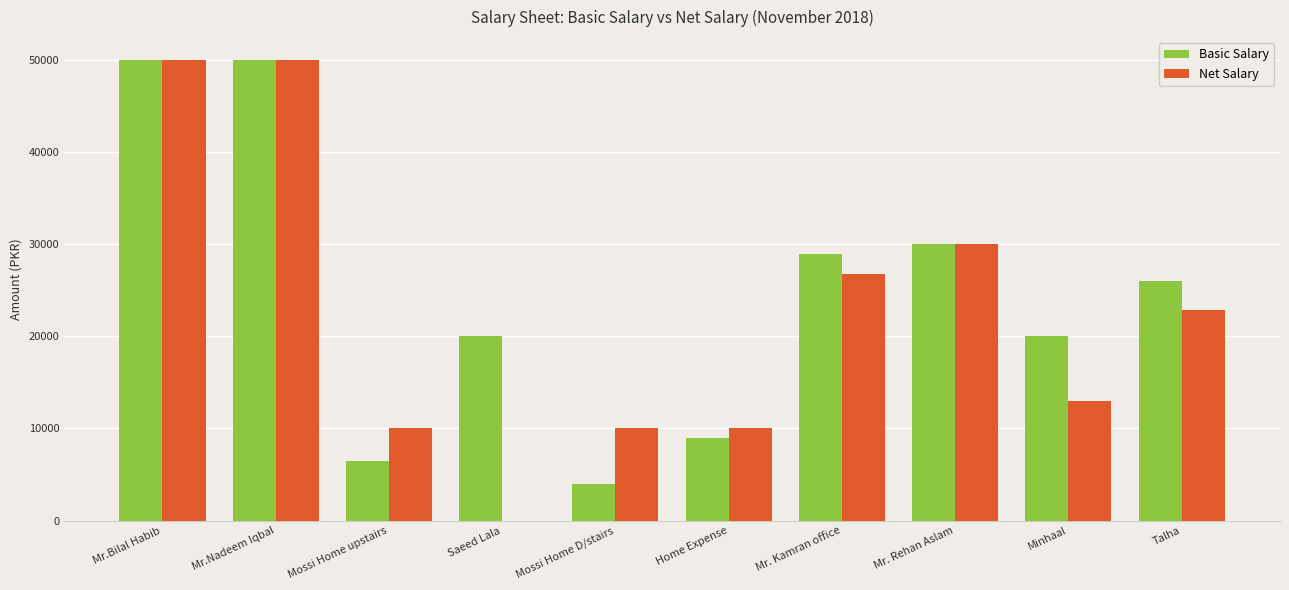

What is the maximum value shown in the chart?

50000.0